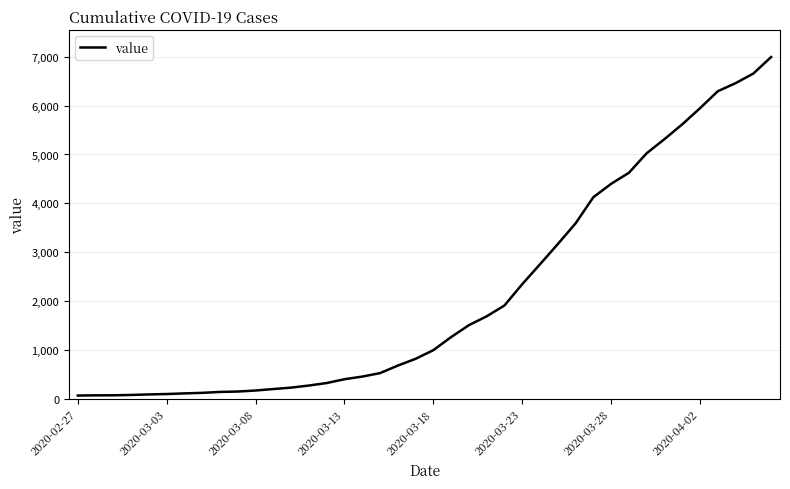

How many categories are shown in the chart?

40